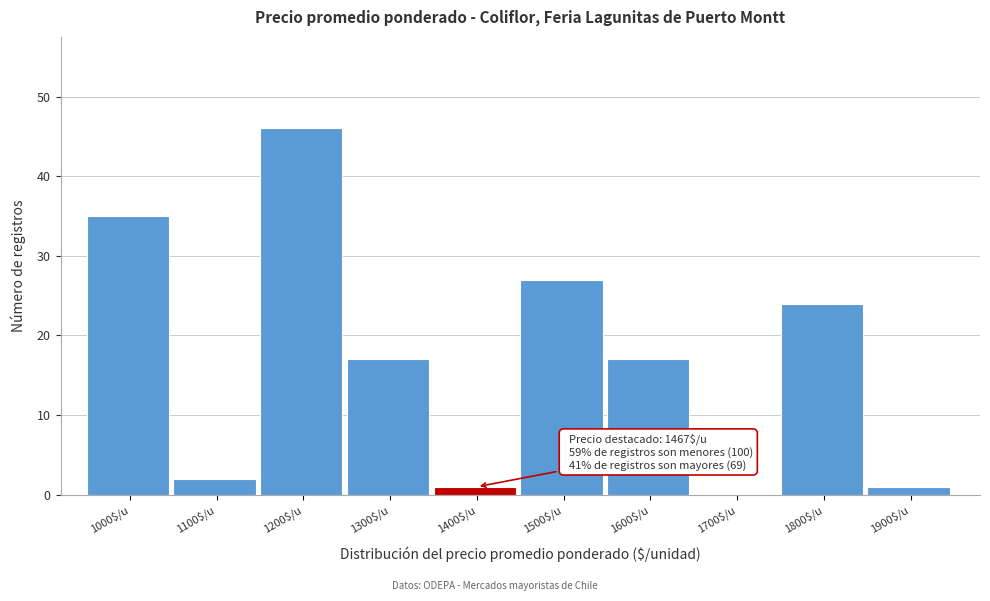

What is the sum of all values?

170